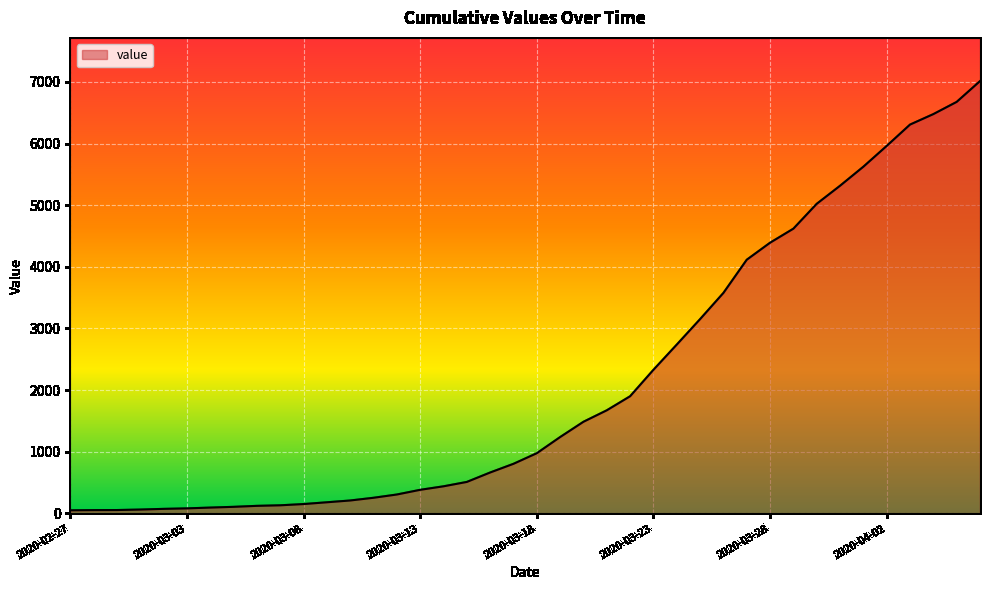

How many lines are shown in the chart?

1